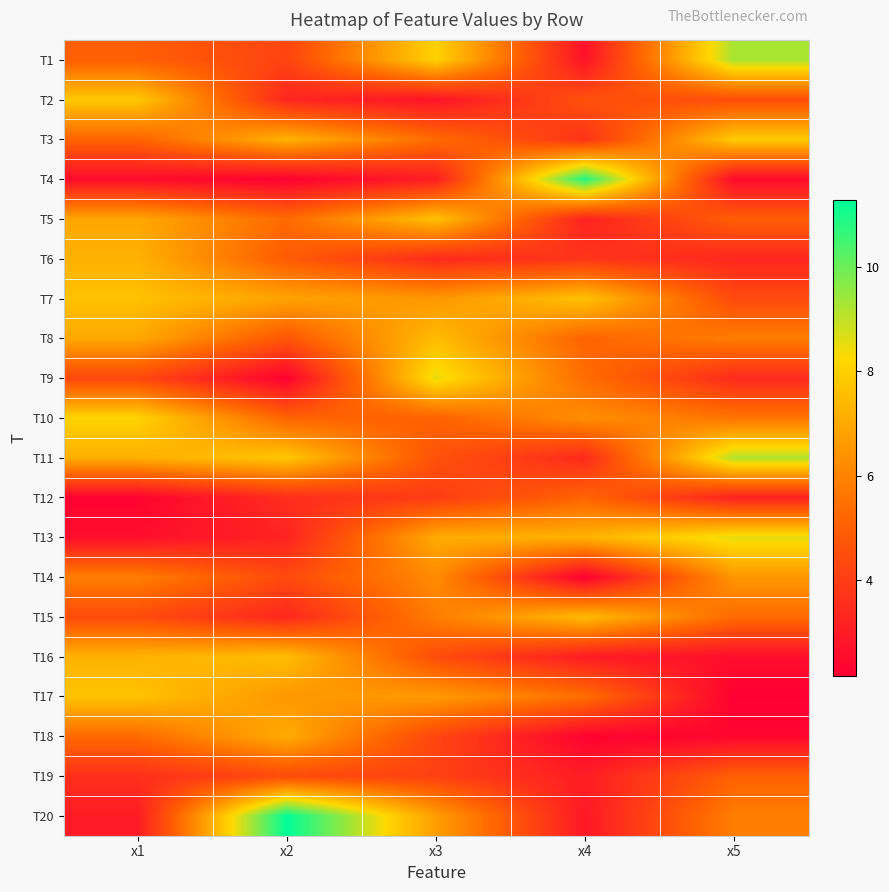

At which category is the sum across all series the highest?

x3